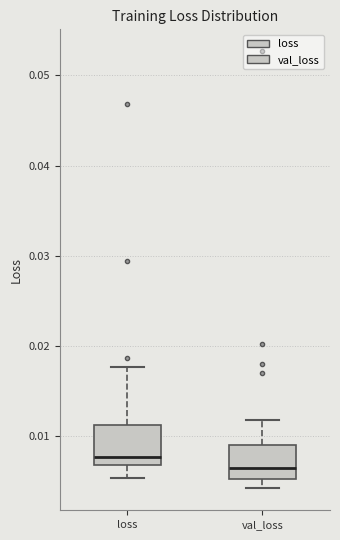

Reading left to right, read every box against the y-axis: the position of its median line, the range the box covers, and the ends of its whiskers. The values are not printed on the chart, so give them approximately, as read against the axis.

loss: median 0.008, box 0.007 to 0.011, whiskers 0.005 to 0.018
val_loss: median 0.006, box 0.005 to 0.009, whiskers 0.004 to 0.012